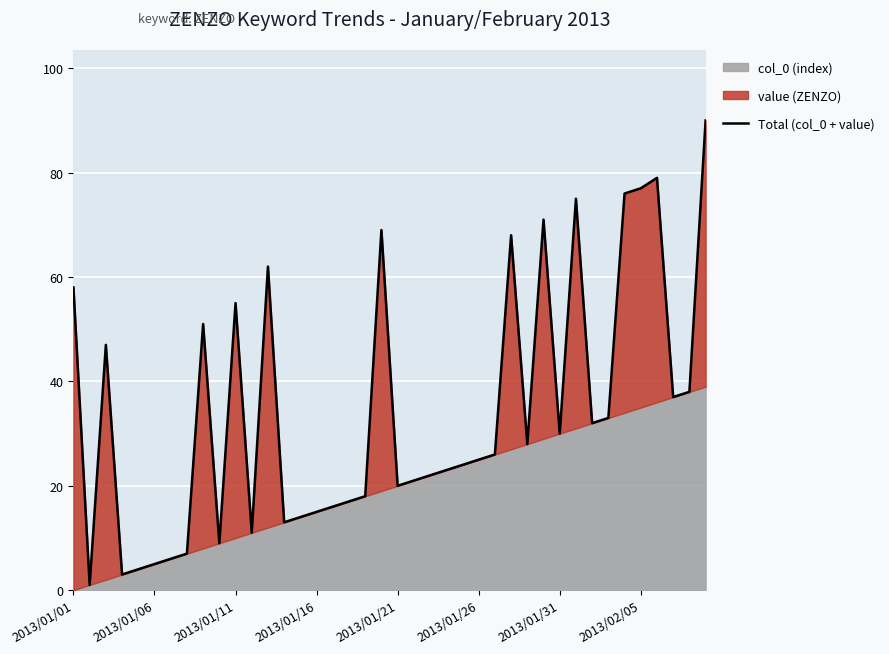

The value at 32 is 18. True or false?

False